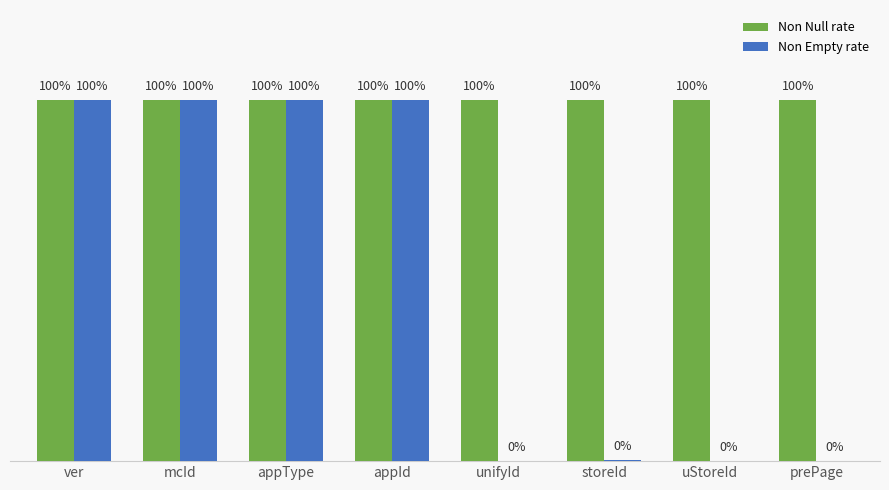

The value of Non Null rate at prePage is 0.4. True or false?

False